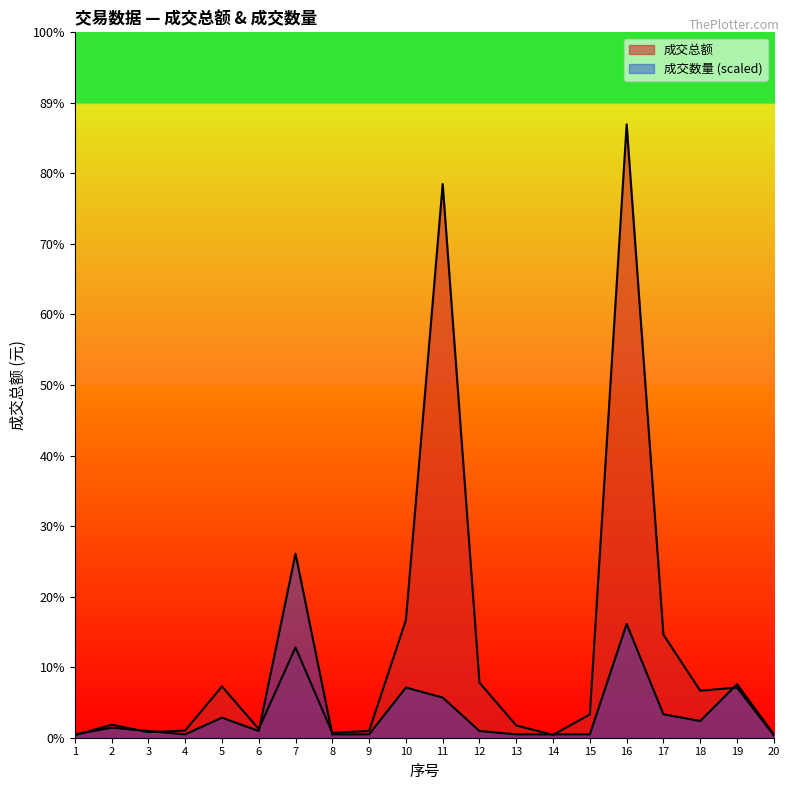

List the series in order of their peak value, lowest first.

成交数量, 成交总额